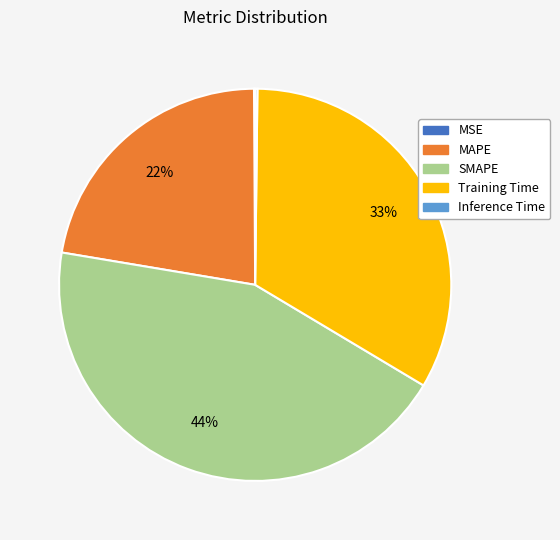

To the nearest percent, what is the difference between the largest and smallest slice percentages?

44%